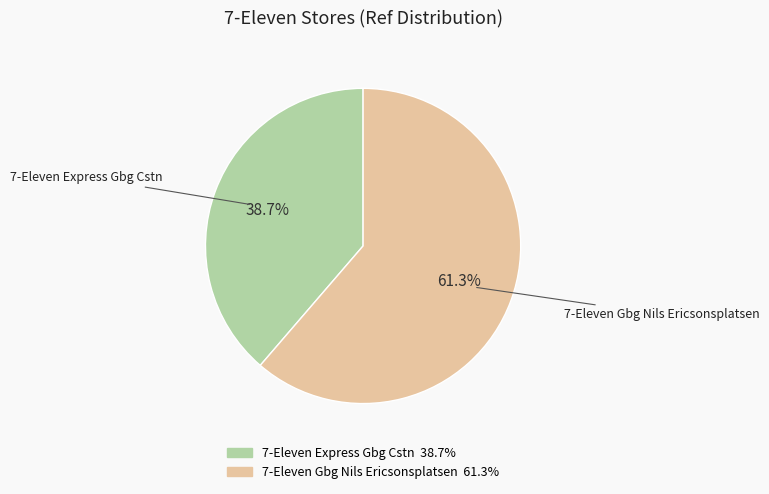

Between 7-Eleven Express Gbg Cstn and 7-Eleven Gbg Nils Ericsonsplatsen, which is larger?

7-Eleven Gbg Nils Ericsonsplatsen